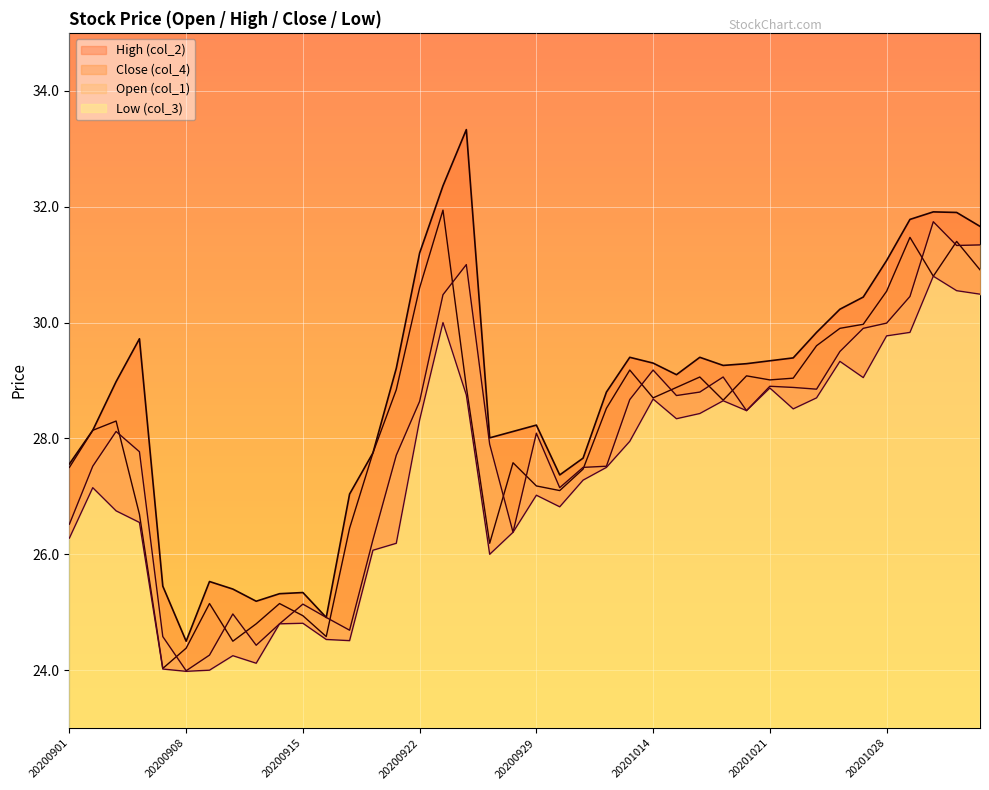

The Low (col_3) series shows 13.9 at 20201027. True or false?

False